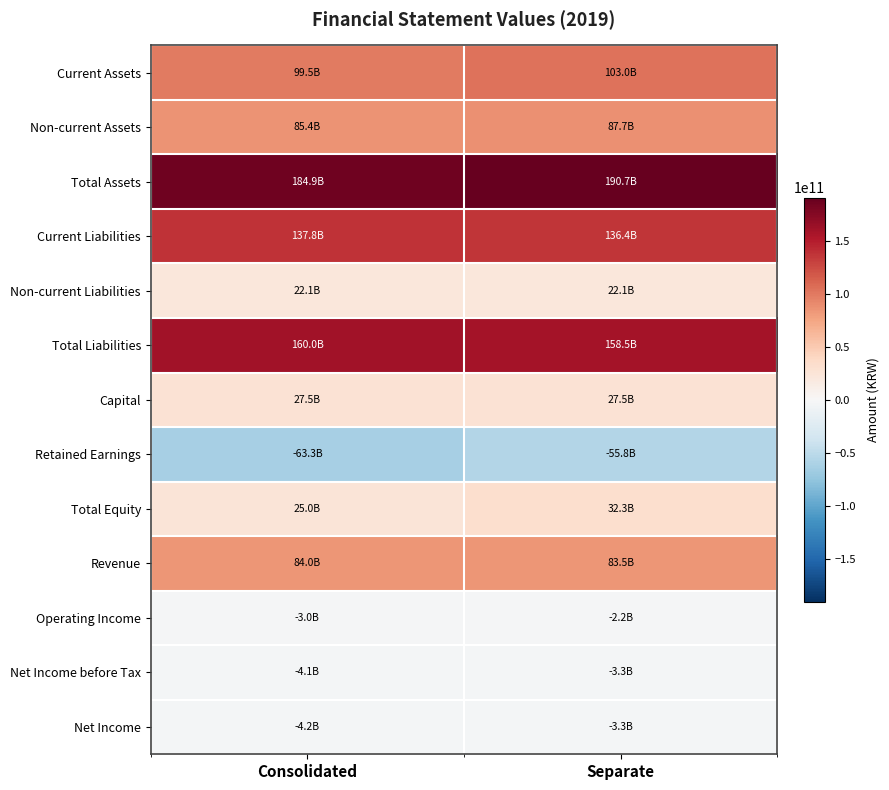

At how many categories does at least one series exceed 24218247193?

2